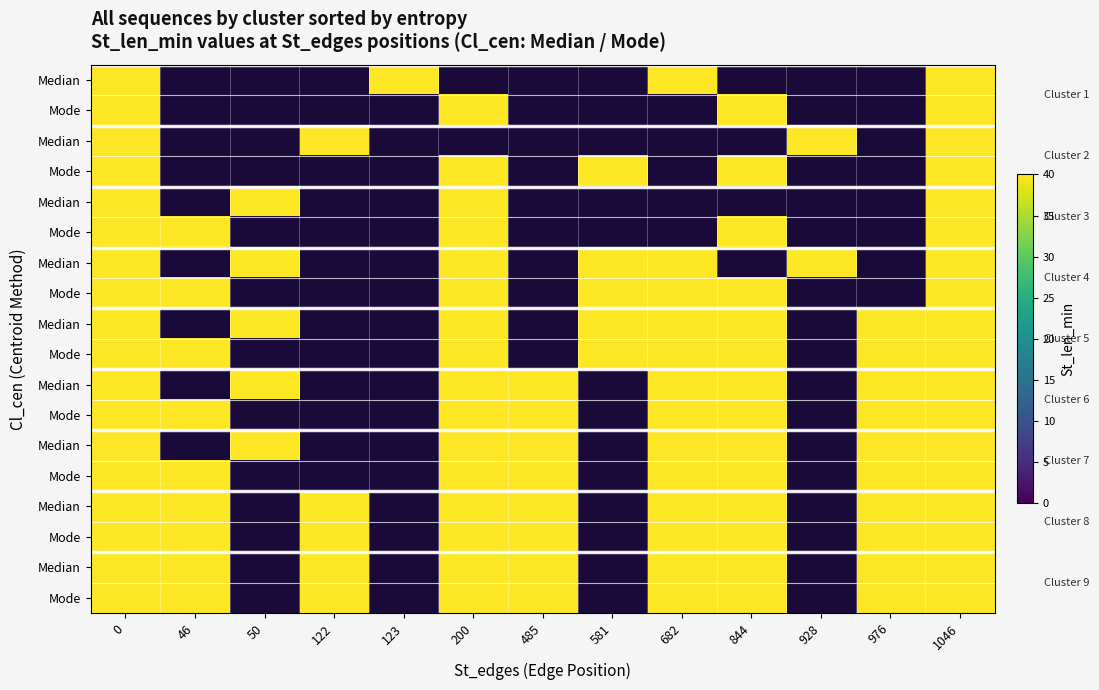

Is the value of Mode at 8 greater than the value of Median at 12?

No